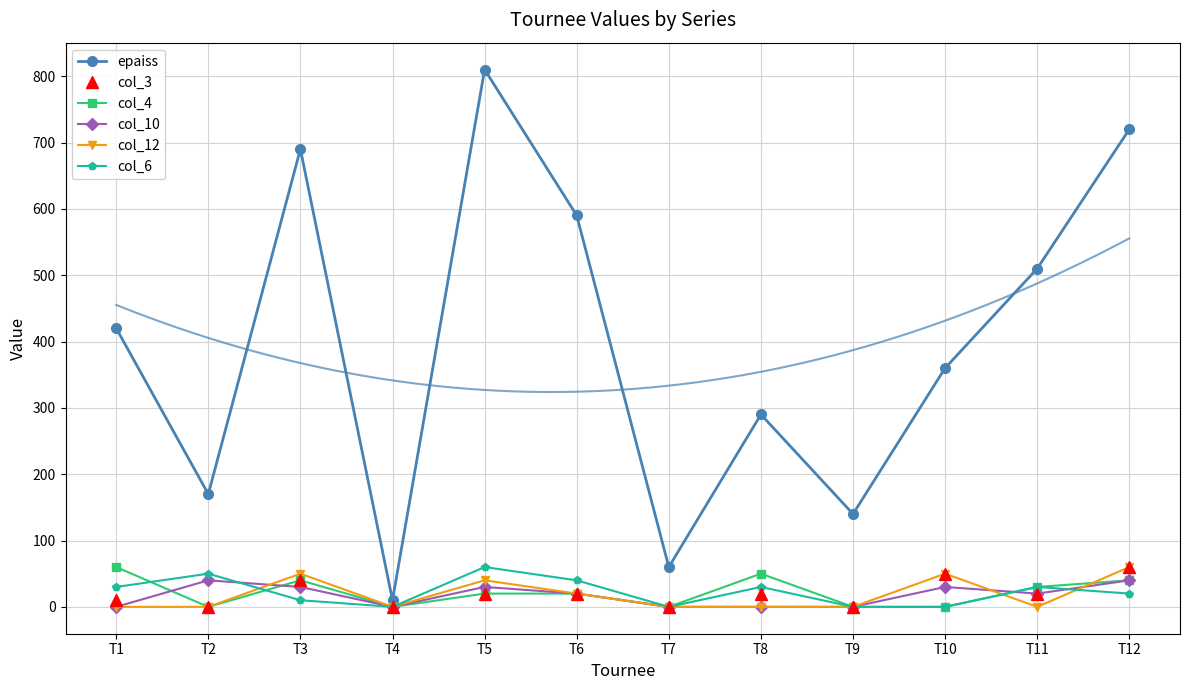

What is the sum of the epaiss values at T7 and T10?

420